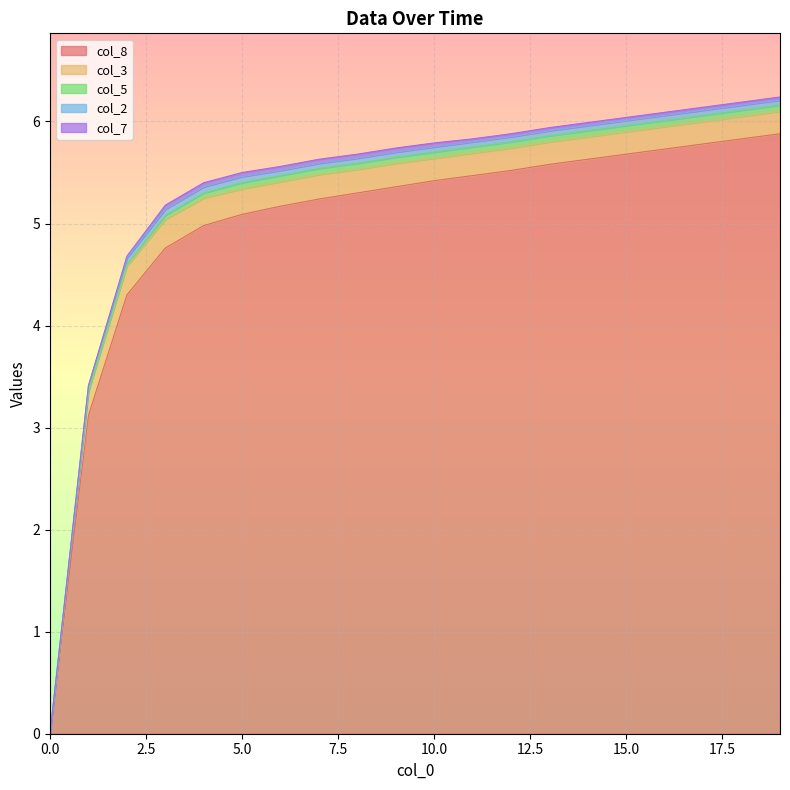

What is the difference between the maximum and minimum values in the col_2 series?

0.1